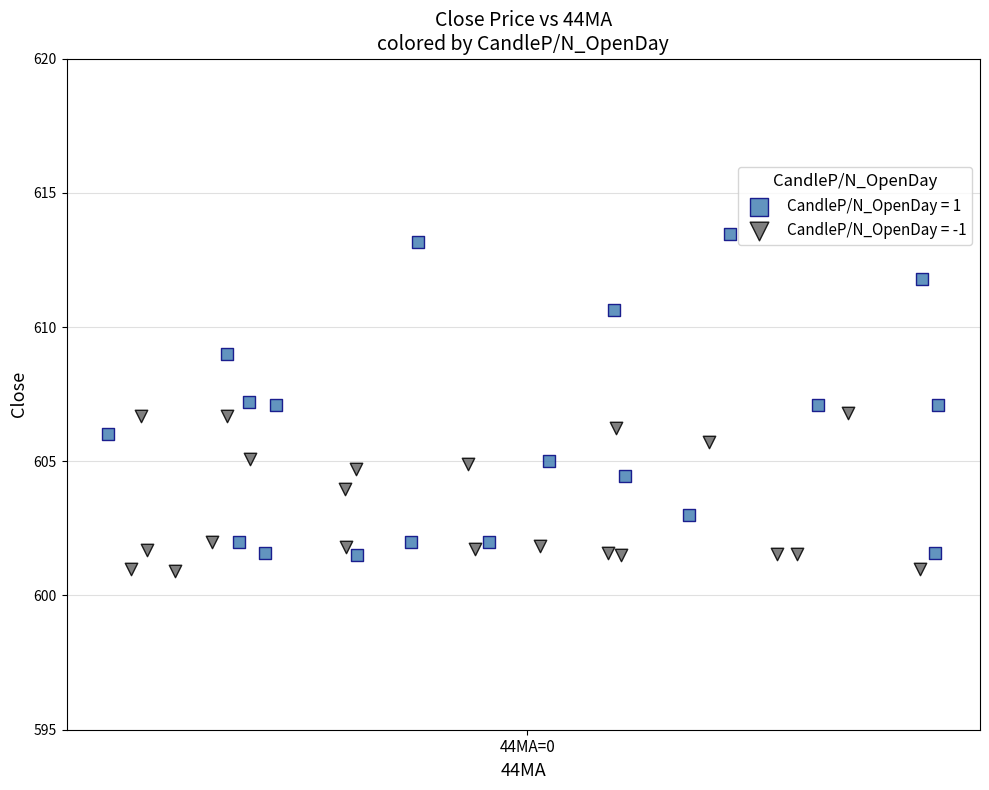

Which series reaches the maximum Y coordinate?

CandleP/N_OpenDay = 1